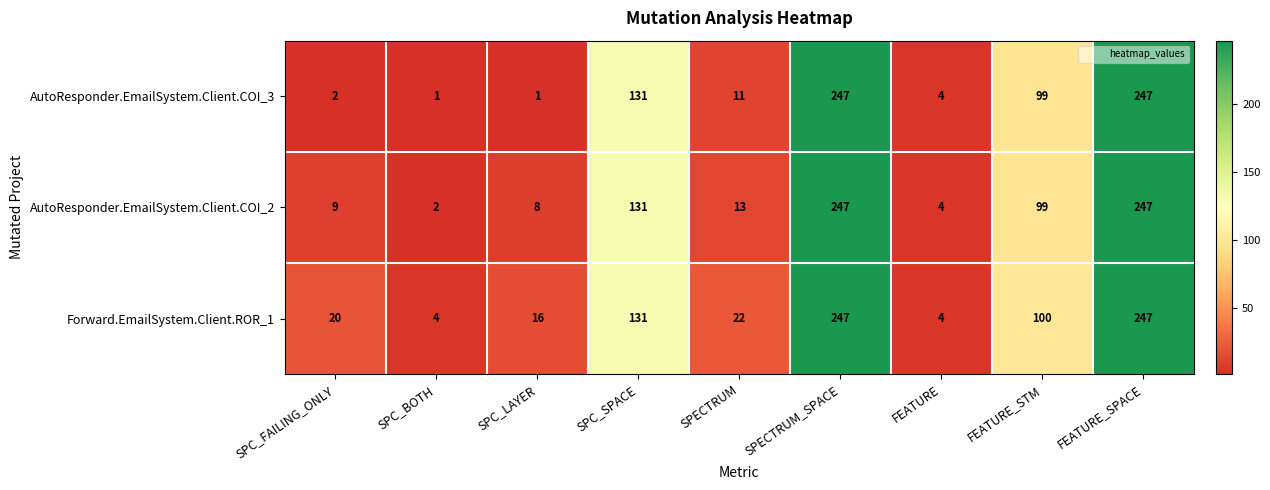

The value of AutoResponder.EmailSystem.Client.COI_3 at SPC_SPACE is 131. True or false?

True